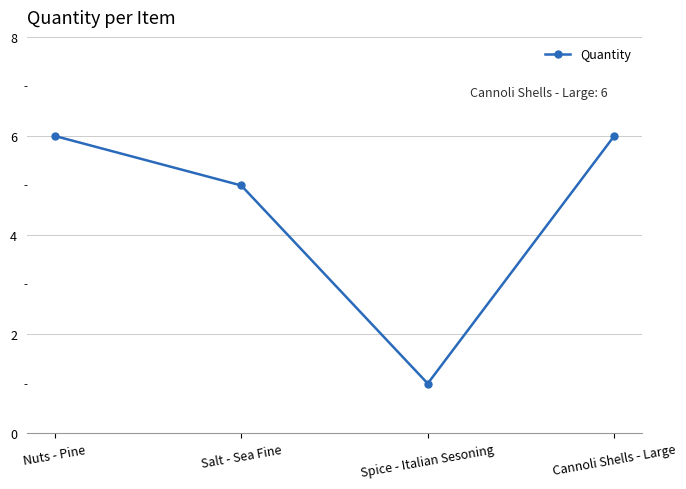

How many data points does each series have?

4